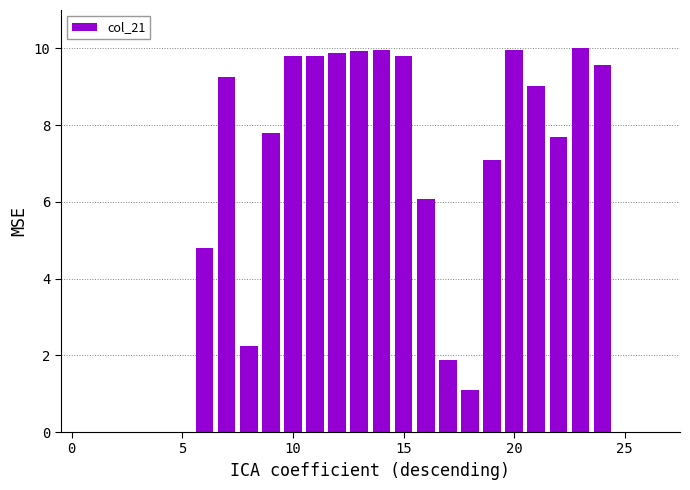

What is the sum of all values?

145.6